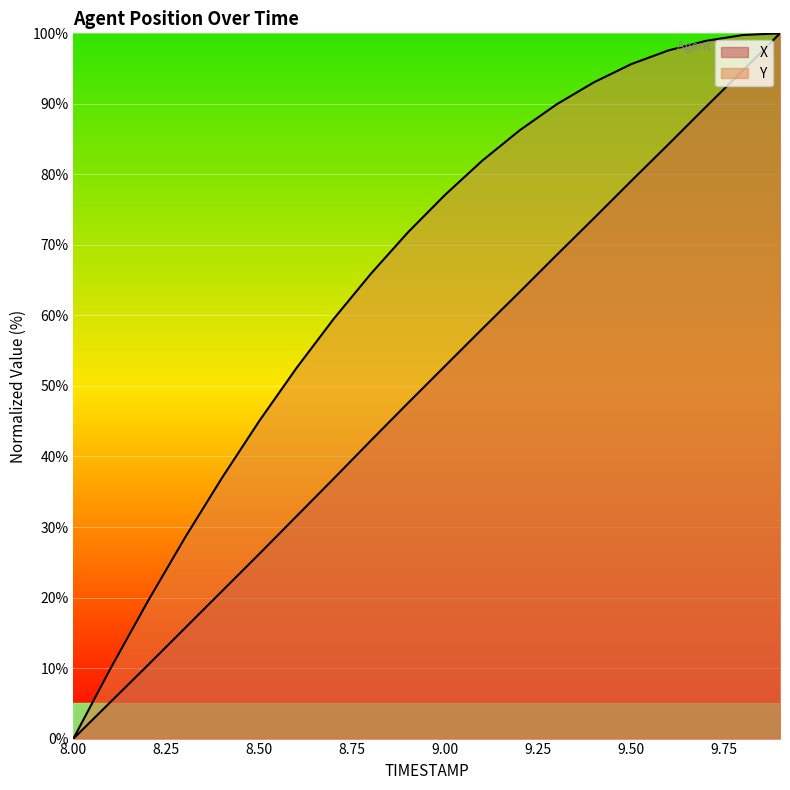

True or false: X has more than 2 points higher than both neighbors.

False